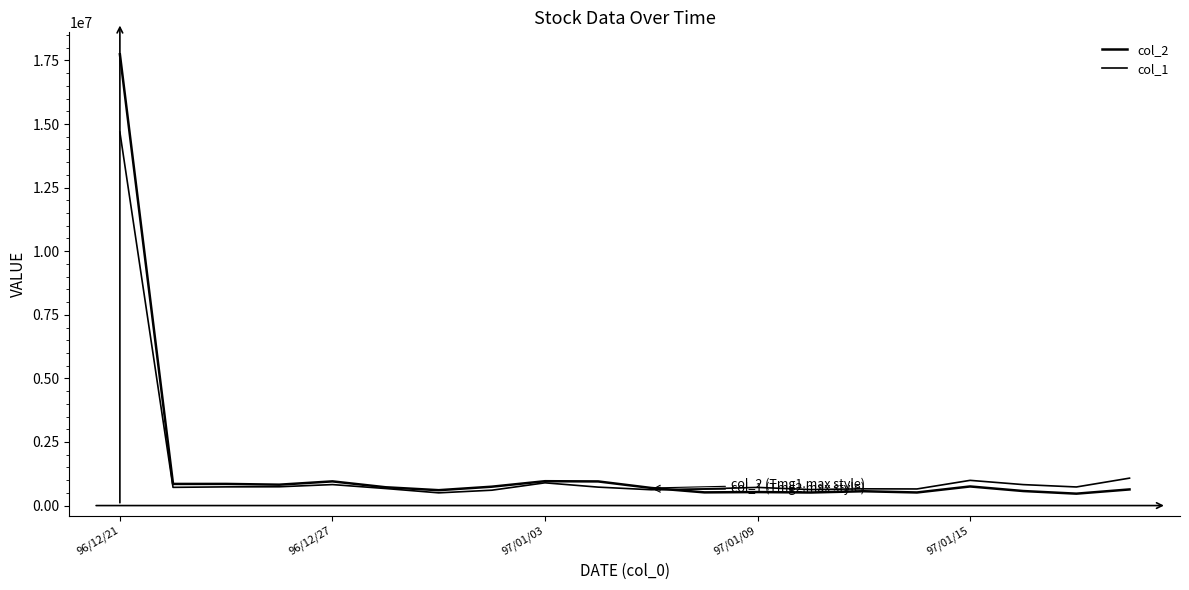

Which series has the largest range (max minus min)?

col_2